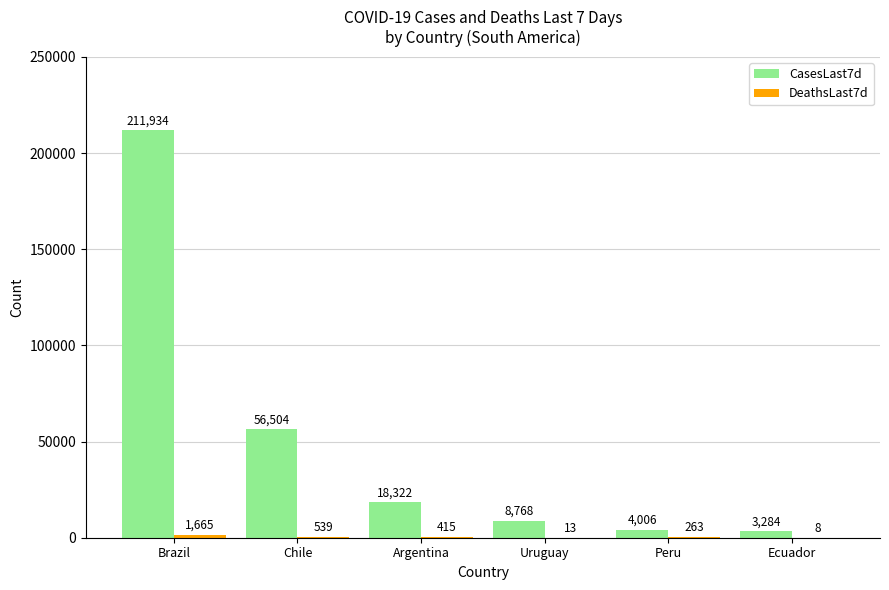

What is the greatest value displayed?

211934